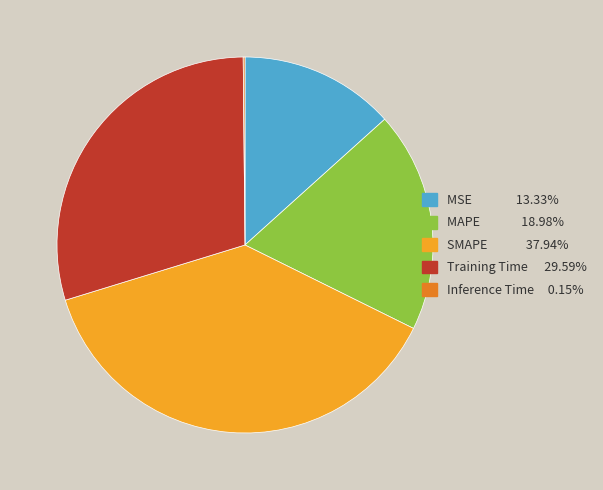

The MAPE slice represents 19% of the pie. True or false?

True